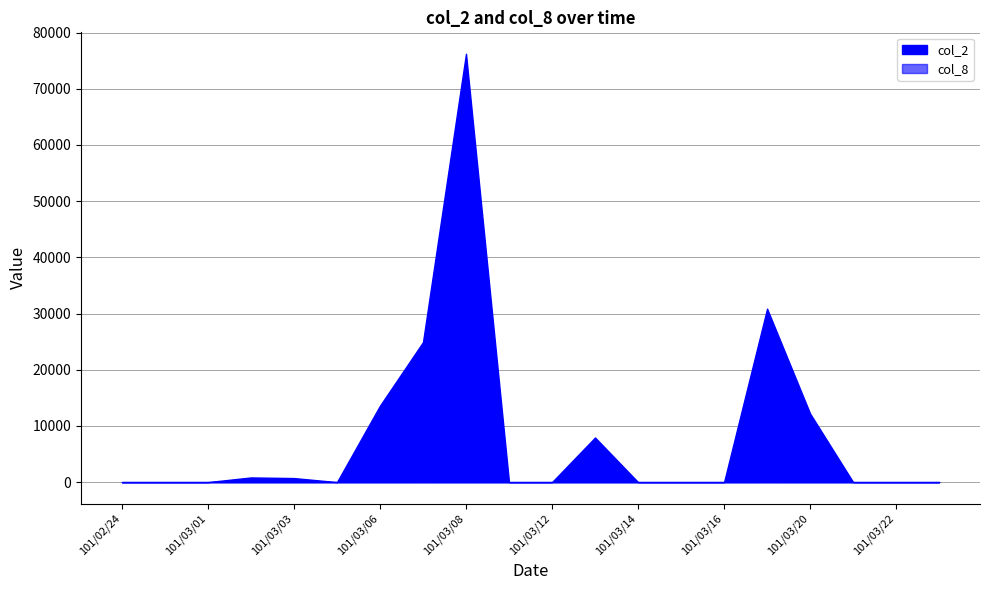

What is the maximum value for col_8?

5